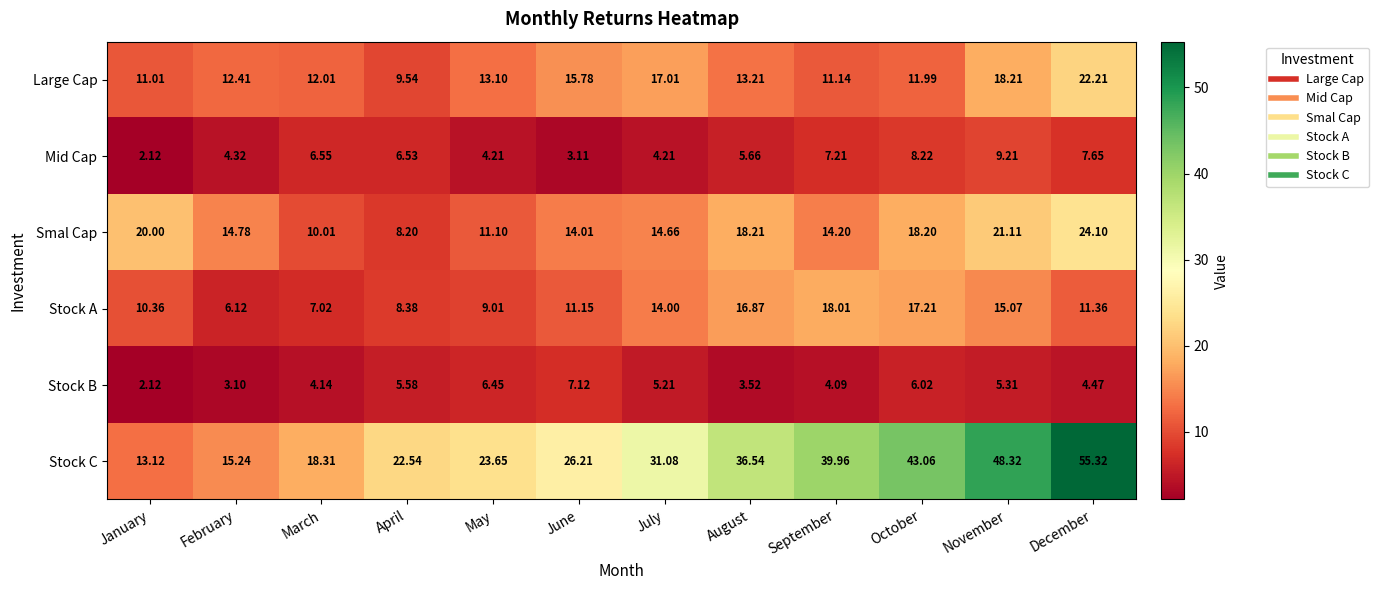

Which series has the largest total across all categories?

Stock C